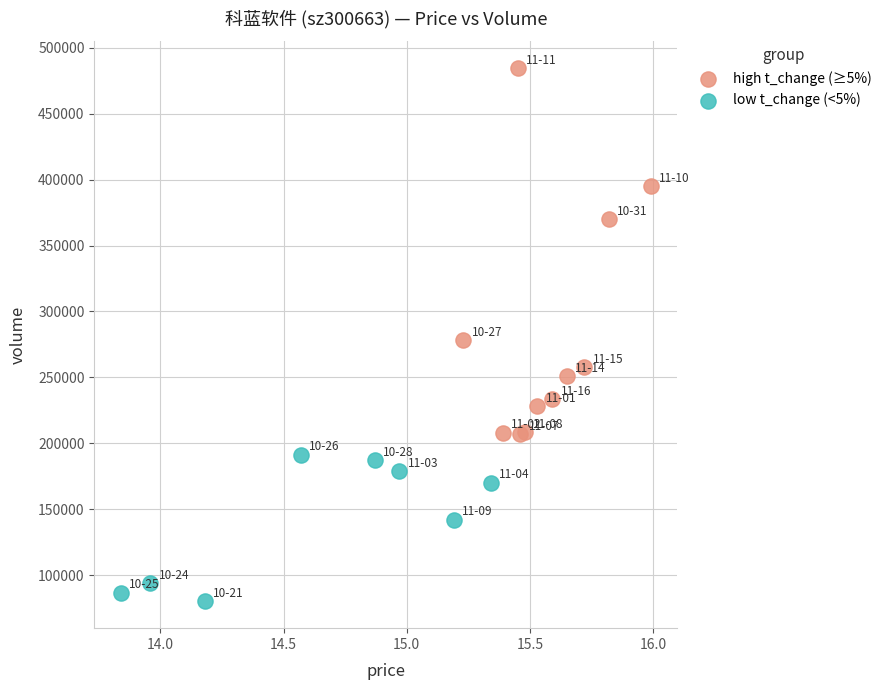

Which series contains the highest Y value?

high t_change (≥5%)